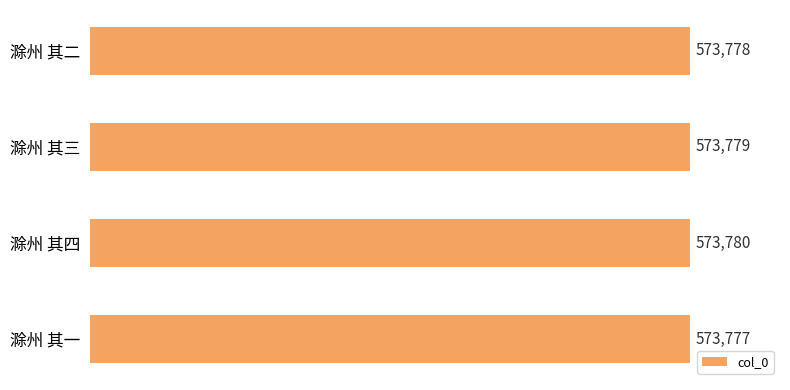

Which category has the lowest value across all series?

滁州 其一